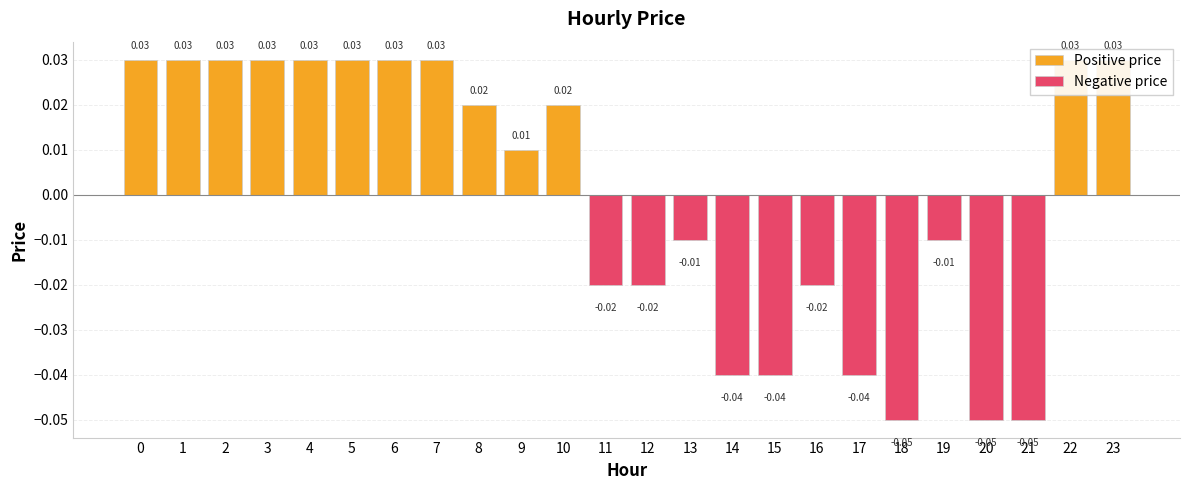

Reading left to right, what are all the values shown in this chart?

Positive price: 0.0	0.0	0.0	0.0	0.0	0.0	0.0	0.0	0.0	0.0	0.0	0.0	0.0	0.0	0.0	0.0	0.0	0.0	0.0	0.0	0.0	0.0	0.0	0.0
Negative price: 0.0	0.0	0.0	0.0	0.0	0.0	0.0	0.0	0.0	0.0	0.0	-0.0	-0.0	-0.0	-0.0	-0.0	-0.0	-0.0	-0.1	-0.0	-0.1	-0.1	0.0	0.0